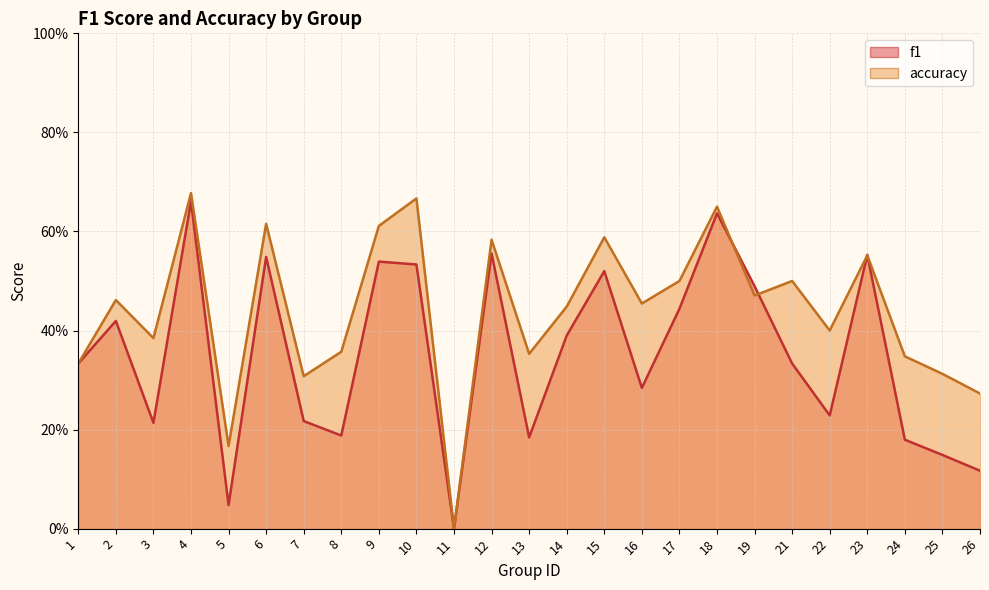

Which series has the largest total across all categories?

accuracy